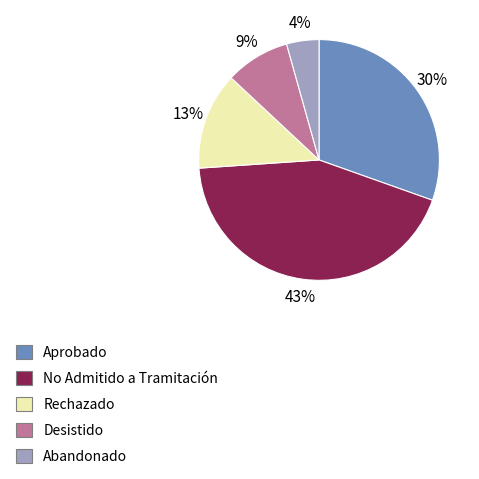

To the nearest percent, what is the average slice percentage?

20%